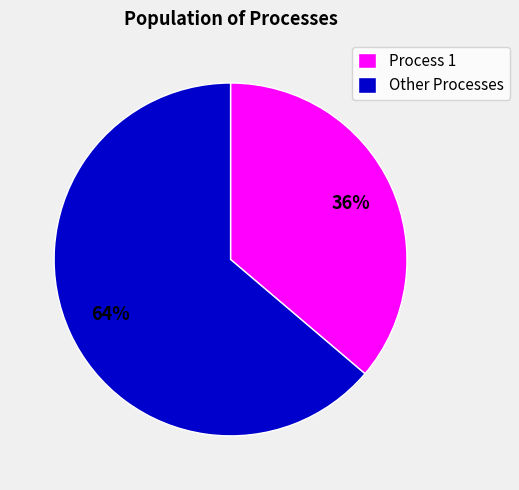

The Process 1 slice represents 50% of the pie. True or false?

False